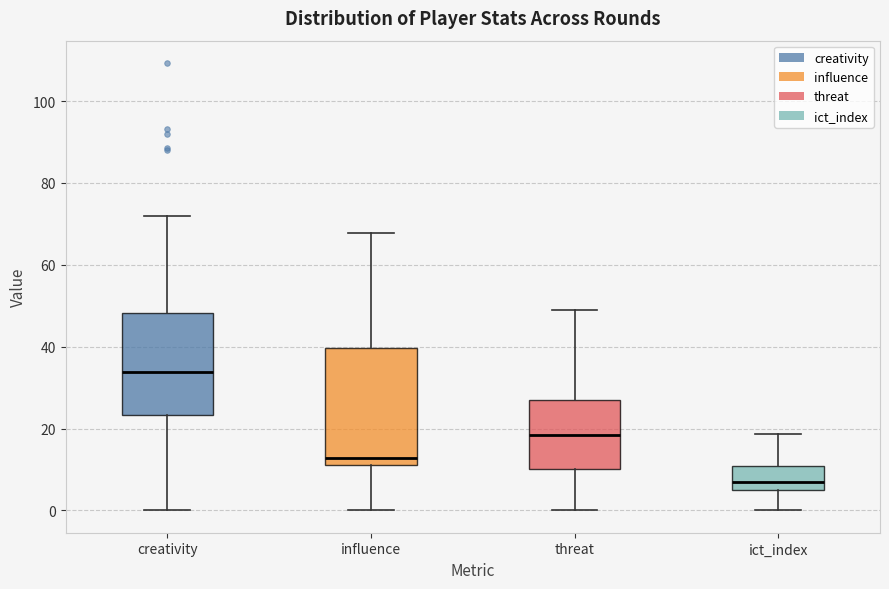

Reading left to right, read every box against the y-axis: the position of its median line, the range the box covers, and the ends of its whiskers. The values are not printed on the chart, so give them approximately, as read against the axis.

creativity: median 34, box 24 to 48, whiskers 0 to 72
influence: median 12 (just above the box's lower edge), box 12 to 40, whiskers 0 to 68
threat: median 18, box 10 to 28, whiskers 0 to 50
ict_index: median 6 (just above the box's lower edge), box 6 to 10, whiskers 0 to 18